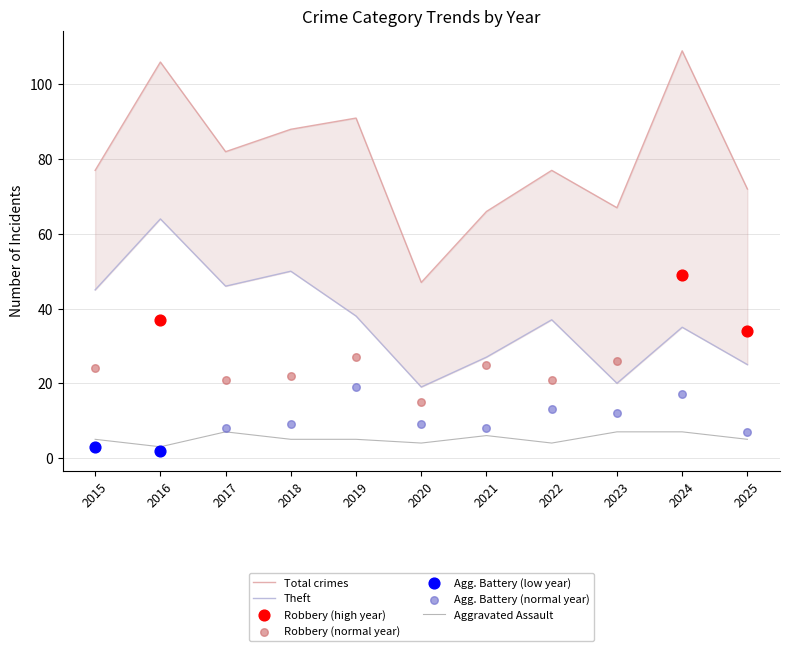

What is the maximum value for Aggravated Assault?

7